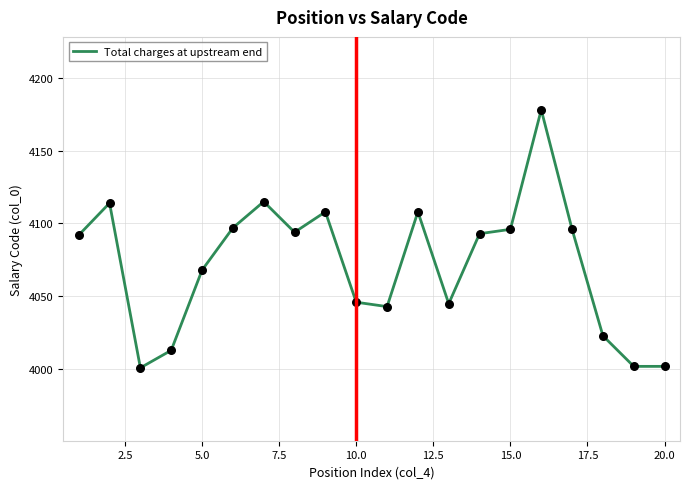

What is the minimum value shown in the chart?

4001